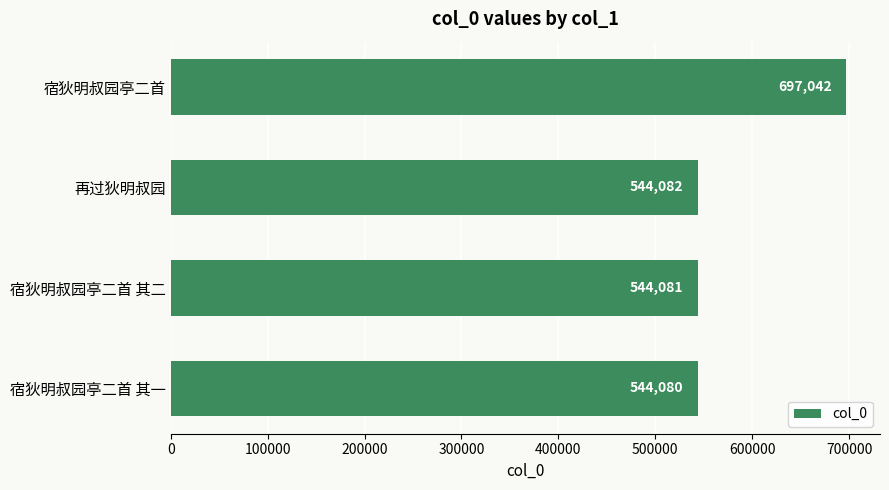

What is the sum of all values?

2329285